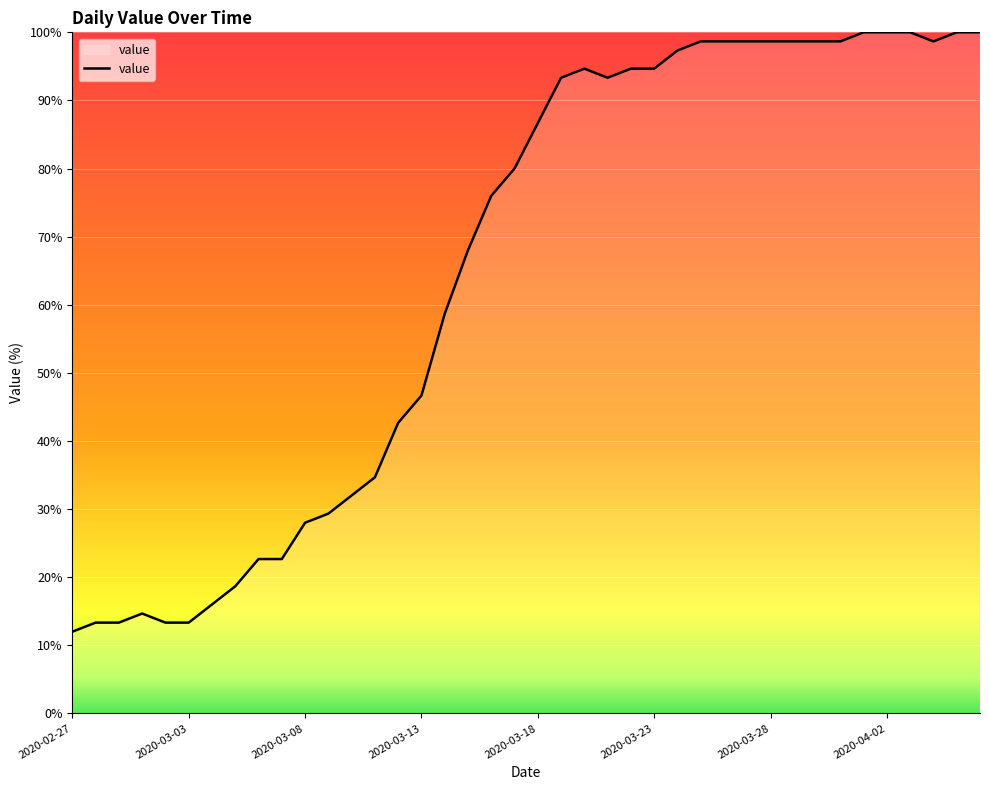

What is the difference between the maximum and minimum values?

88.0